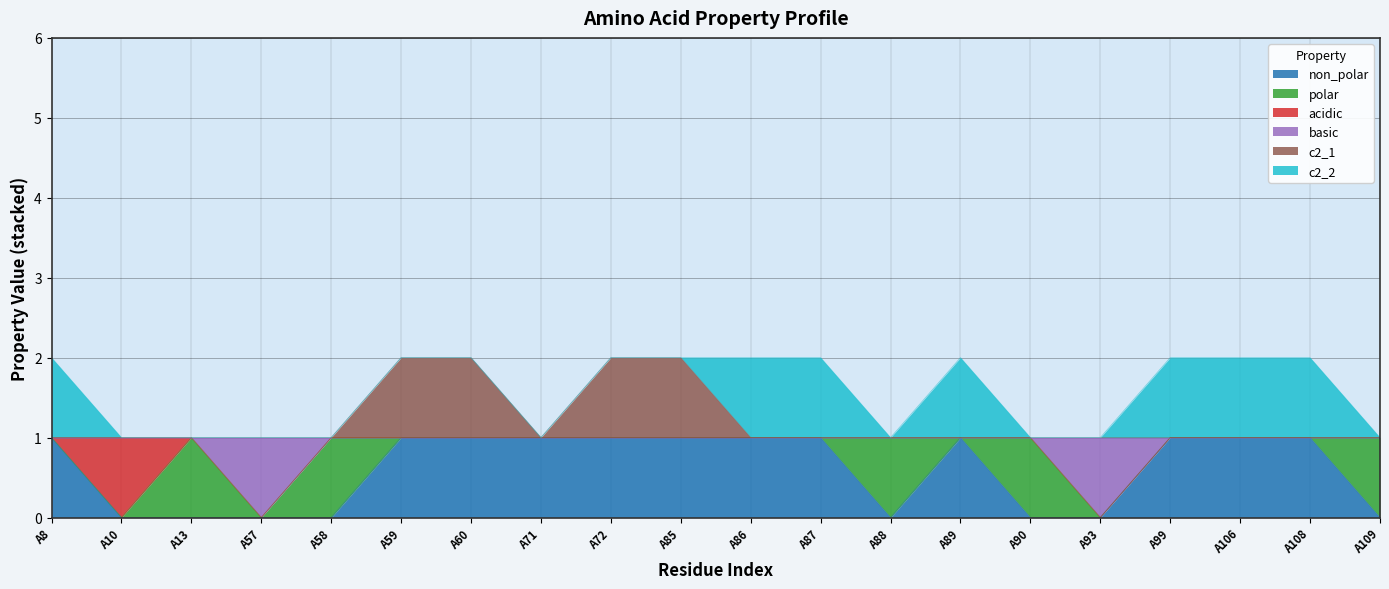

True or false: basic and c2_1 cross at least once.

False